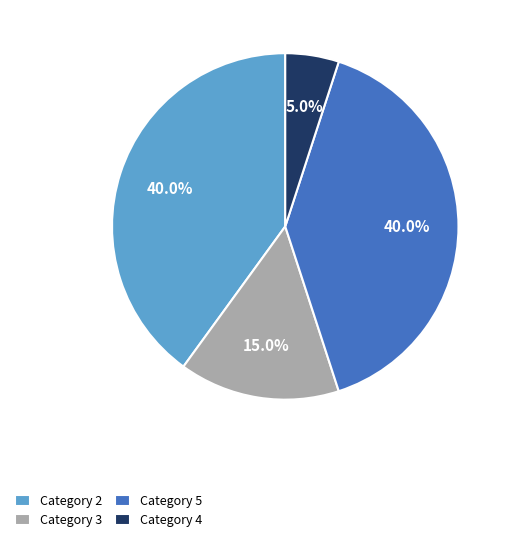

Does any single category account for the majority?

No